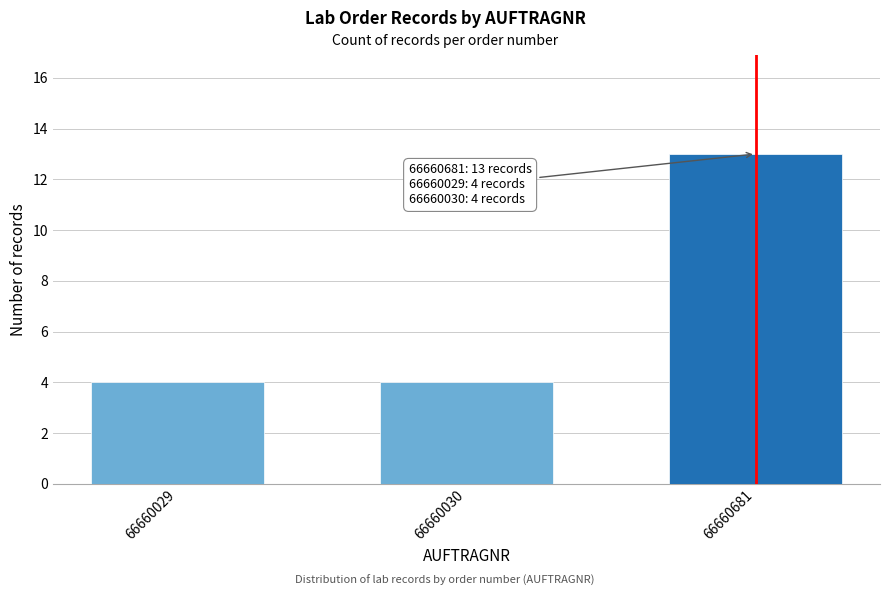

Reading left to right, what are all the values shown in this chart?

4	4	13